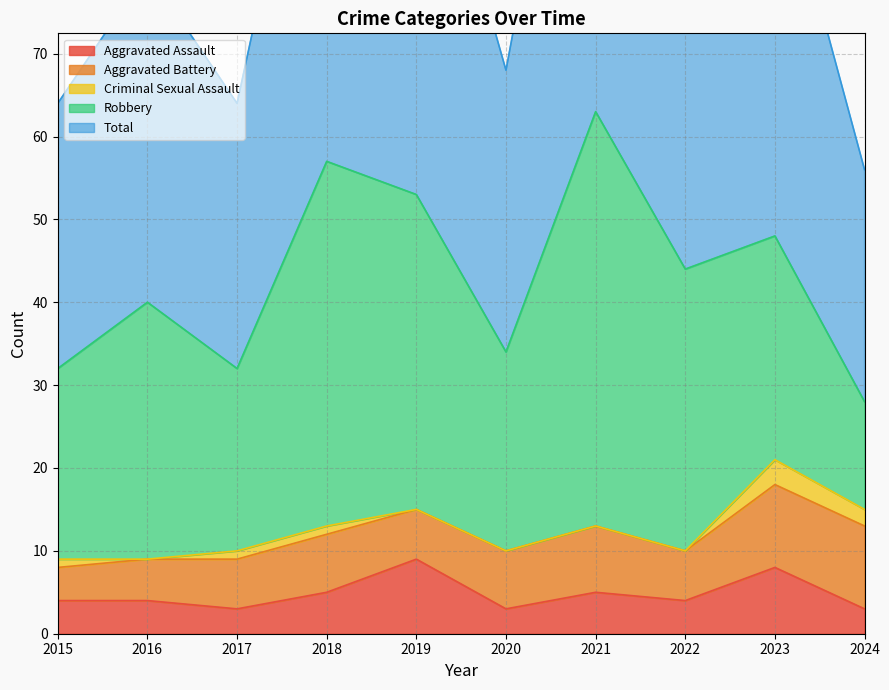

What is the difference between the maximum and minimum values in the Aggravated Assault series?

6